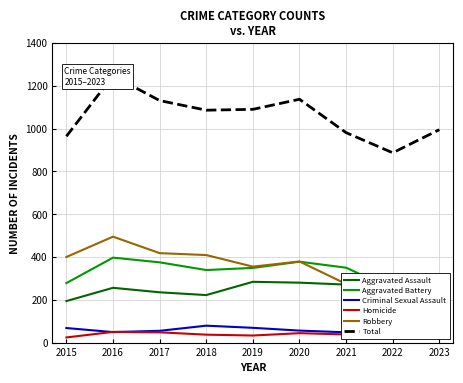

True or false: Aggravated Battery and Aggravated Assault intersect in this chart.

True